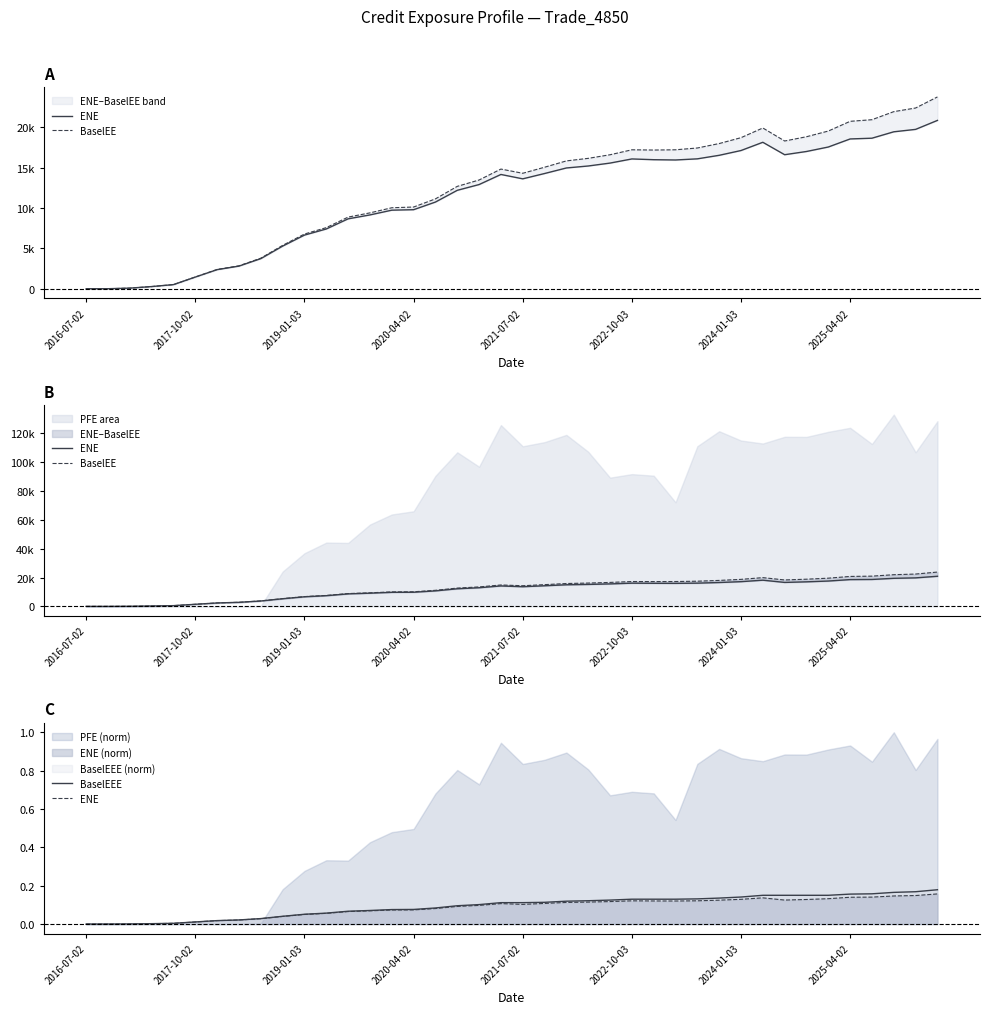

Does the chart have visible grid lines?

No